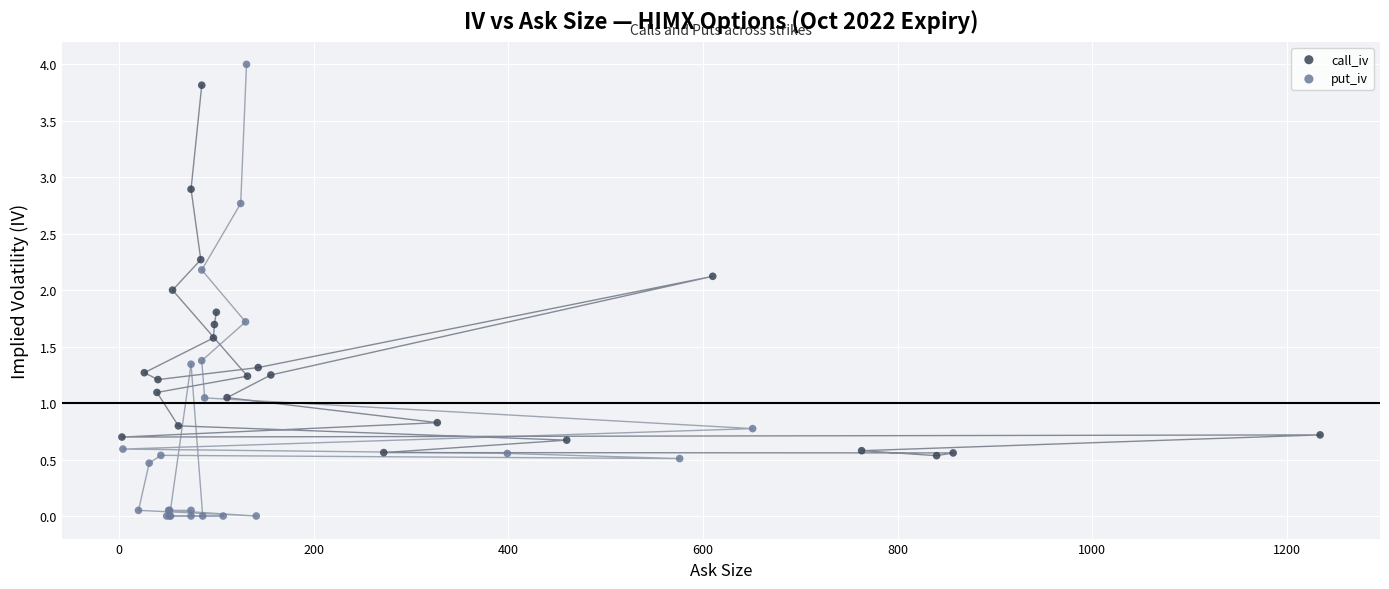

Which series reaches the maximum Y coordinate?

put_iv